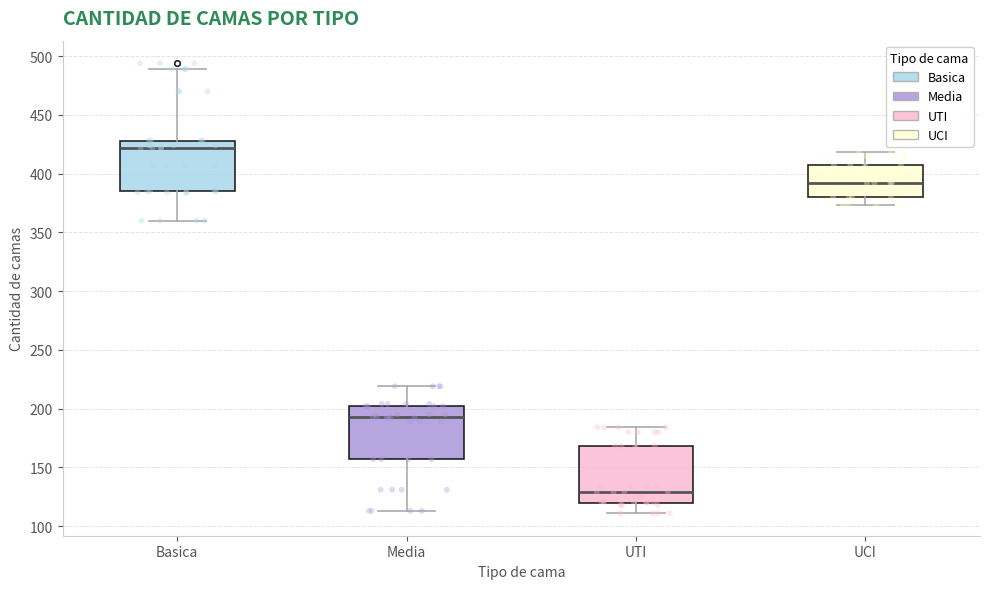

Which box's median line is the highest?

Basica